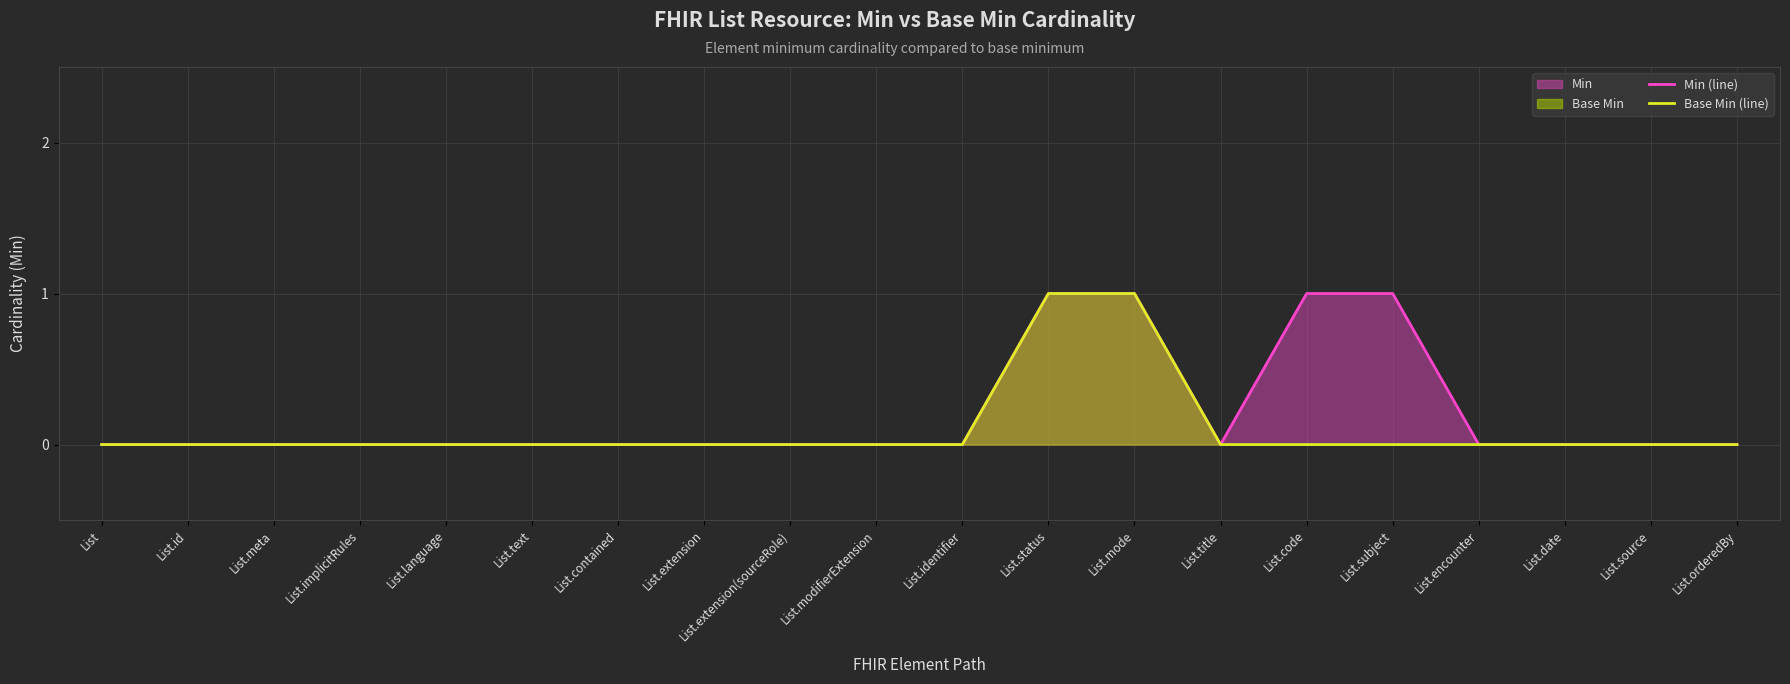

What is the label of the 19th point from the left?

List.source